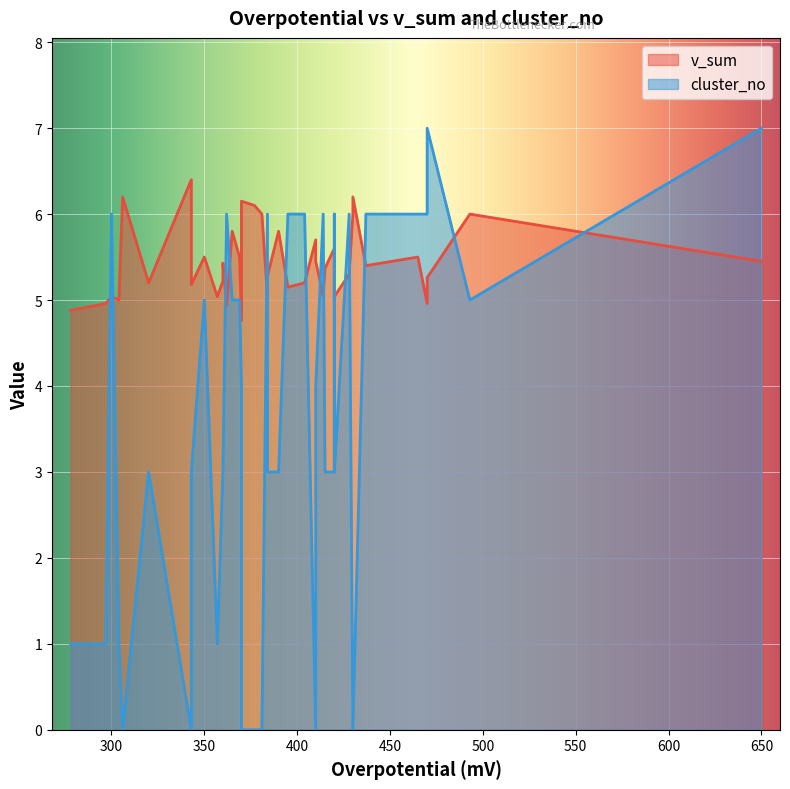

List the labels in order of cluster_no value, largest first.

470, 650, 300, 384, 362, 465, 470, 437, 428, 420, 414, 395, 404, 493, 369, 350, 365, 410, 370, 360, 420, 360, 320, 390, 343, 384, 415, 420, 278, 304, 297, 357, 430, 410, 381, 343, 370, 430, 306, 377